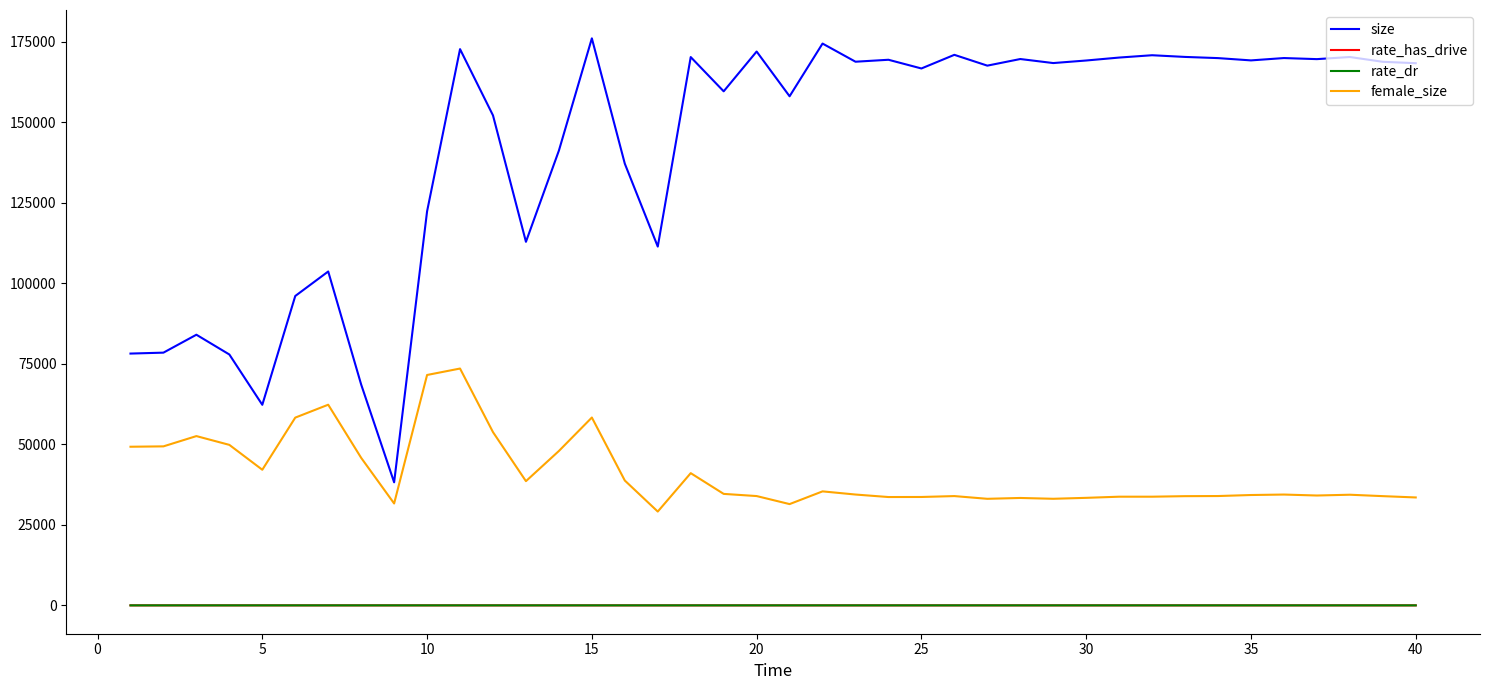

What is the lowest value of the size series?

38190.0